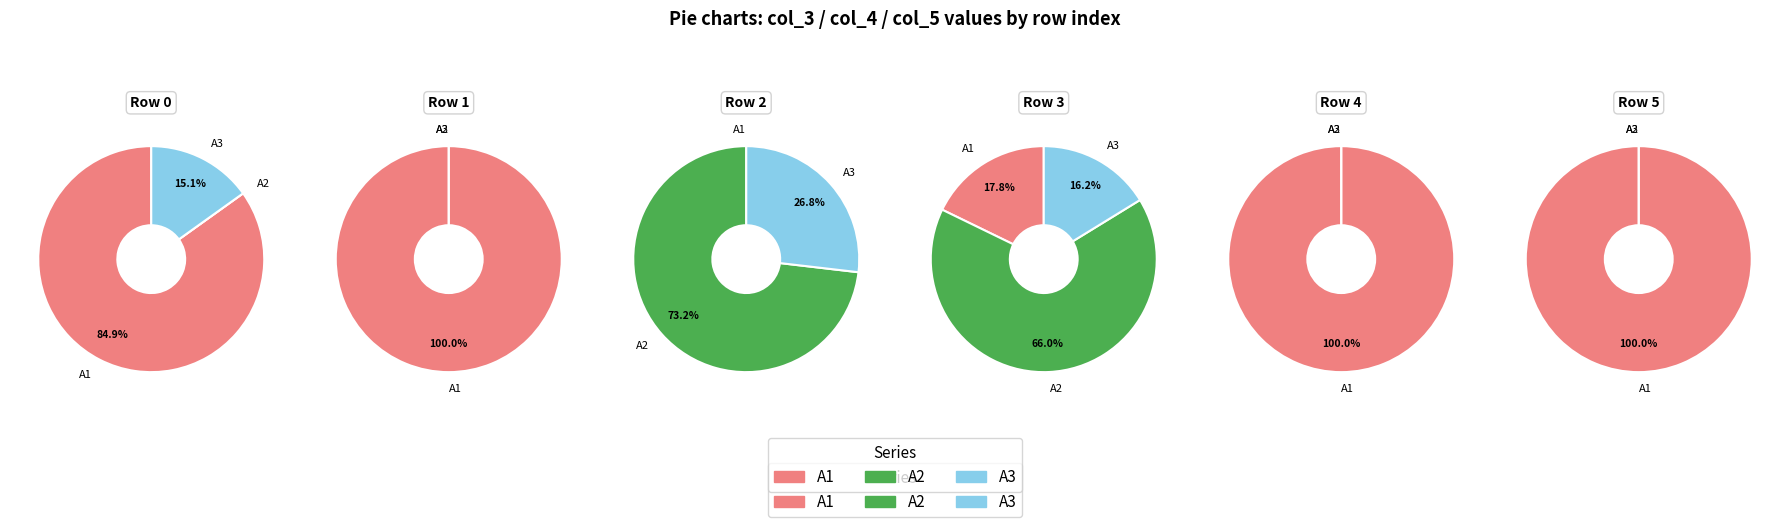

Which has a higher value, col_3_values or col_5_values?

col_3_values